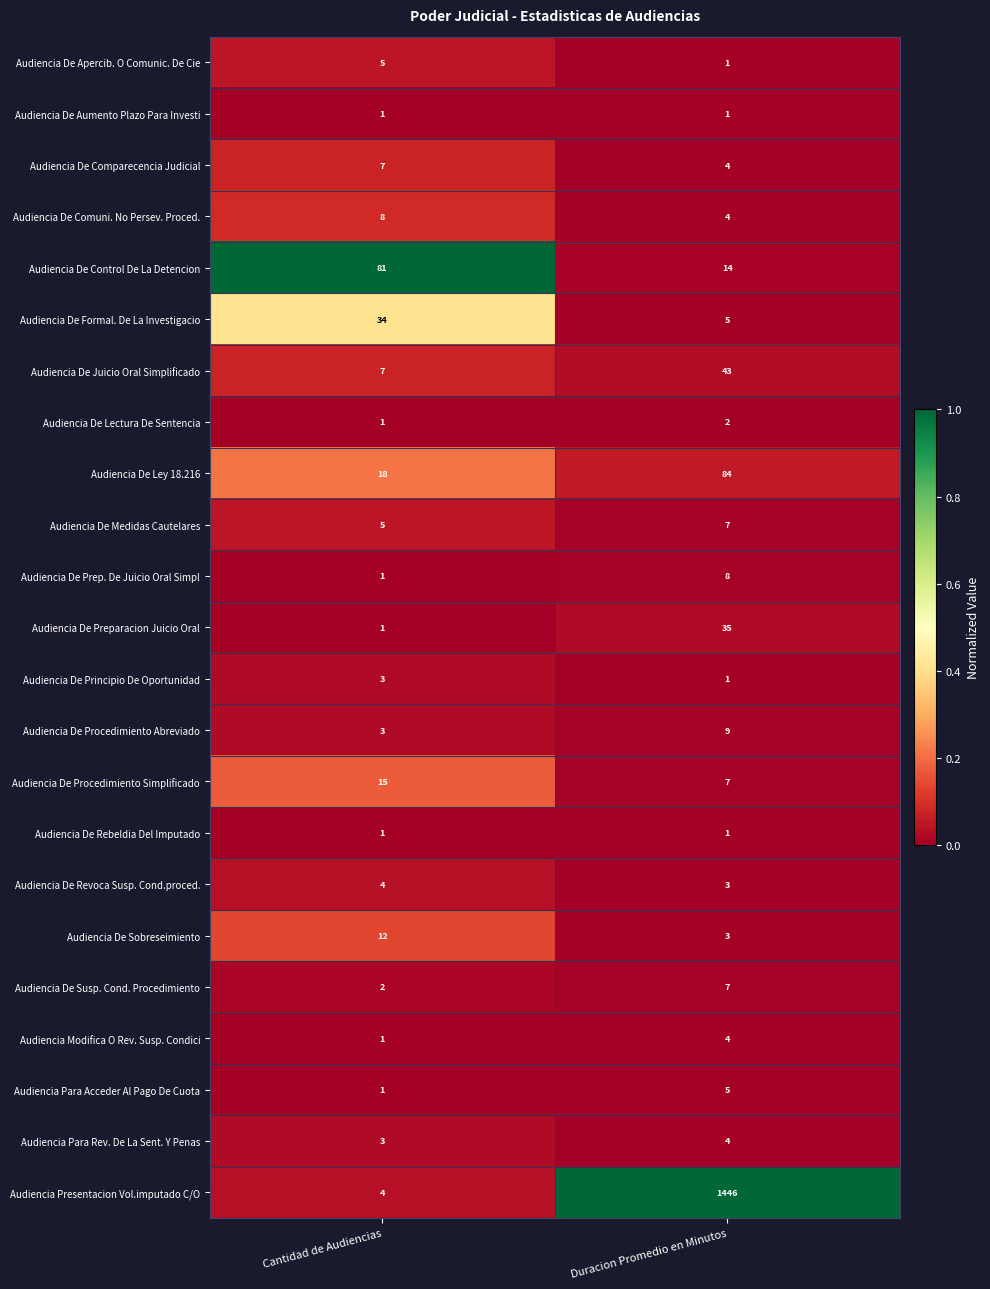

What is the difference between the highest and lowest values at Cantidad de Audiencias?

80